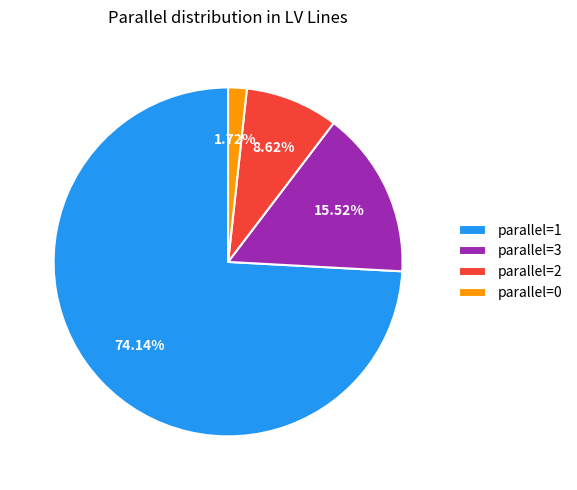

Rank the categories by value from highest to lowest.

parallel=1, parallel=3, parallel=2, parallel=0